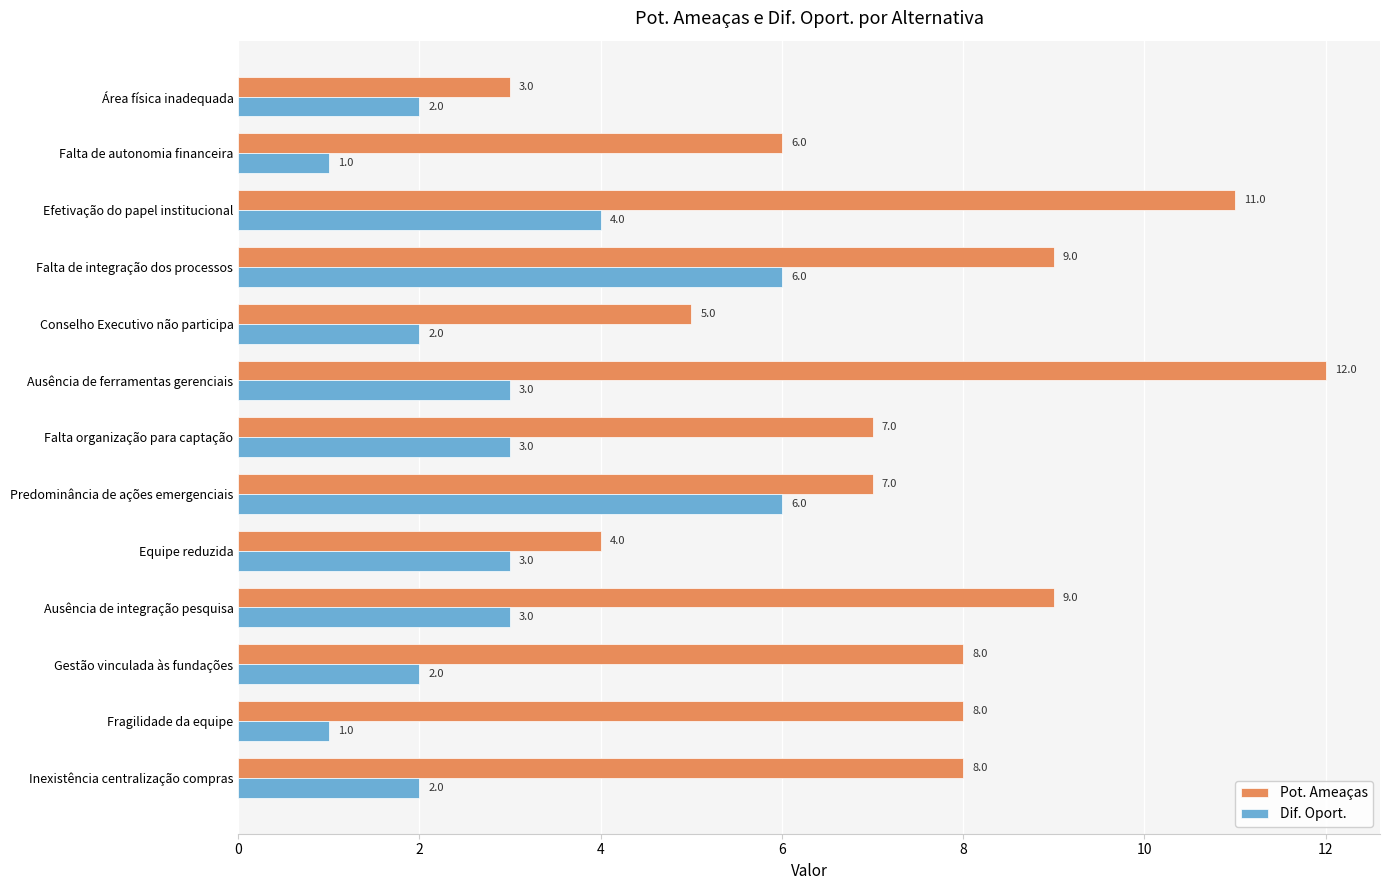

Is it true that Dif. Oport. equals 2 at Conselho Executivo não participa?

True